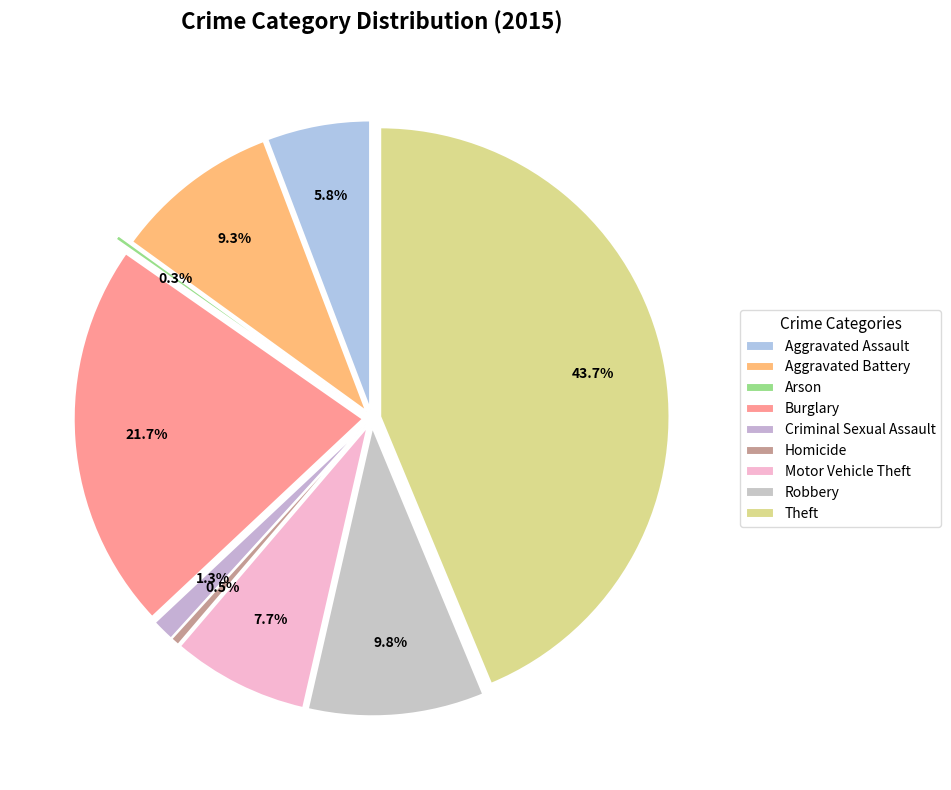

How much of the chart is everything except Aggravated Assault?

94.2%